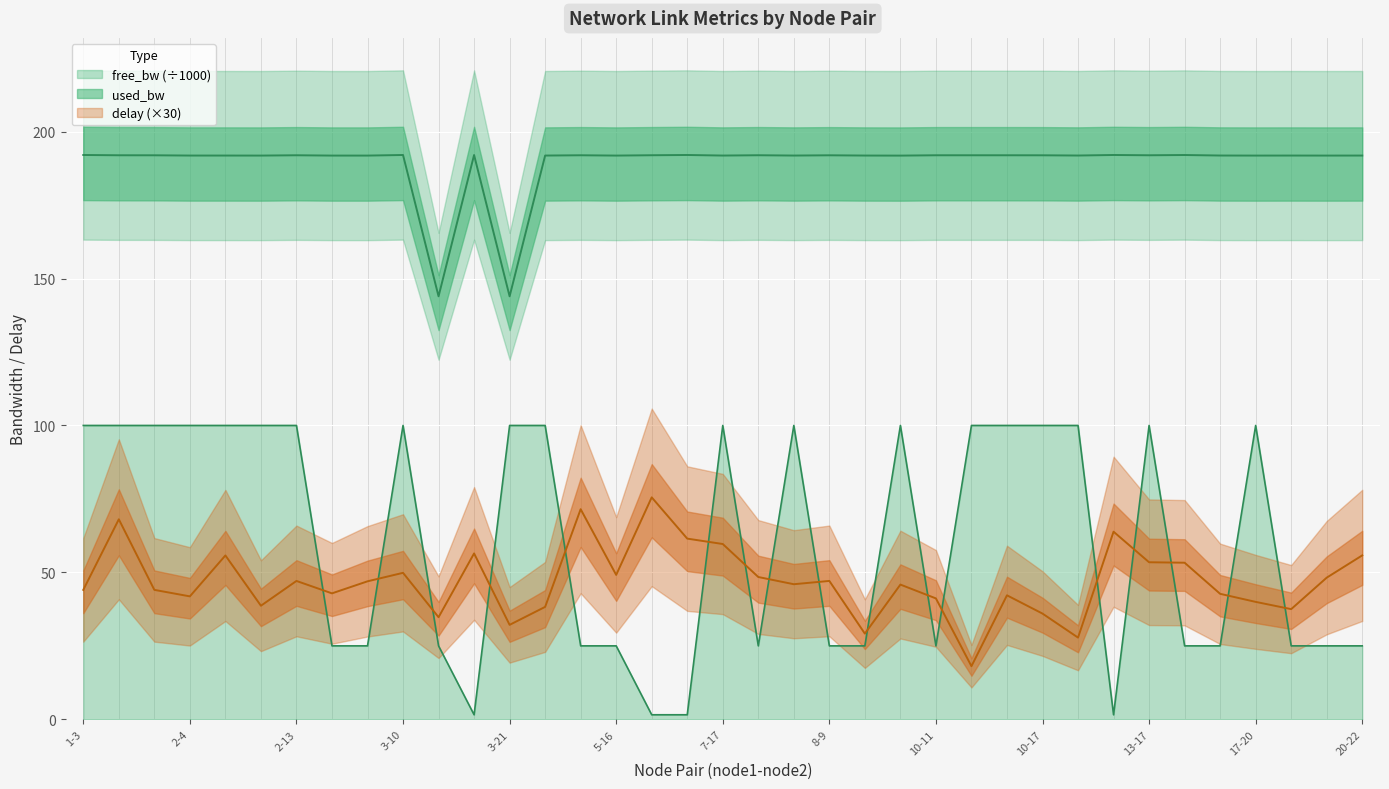

What is the maximum value for delay?

75.5